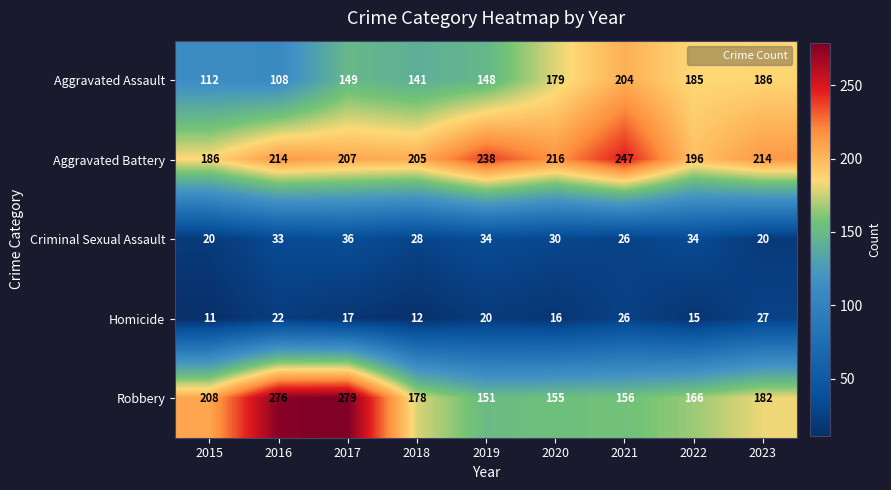

The Robbery series shows 178 at 2018. True or false?

True